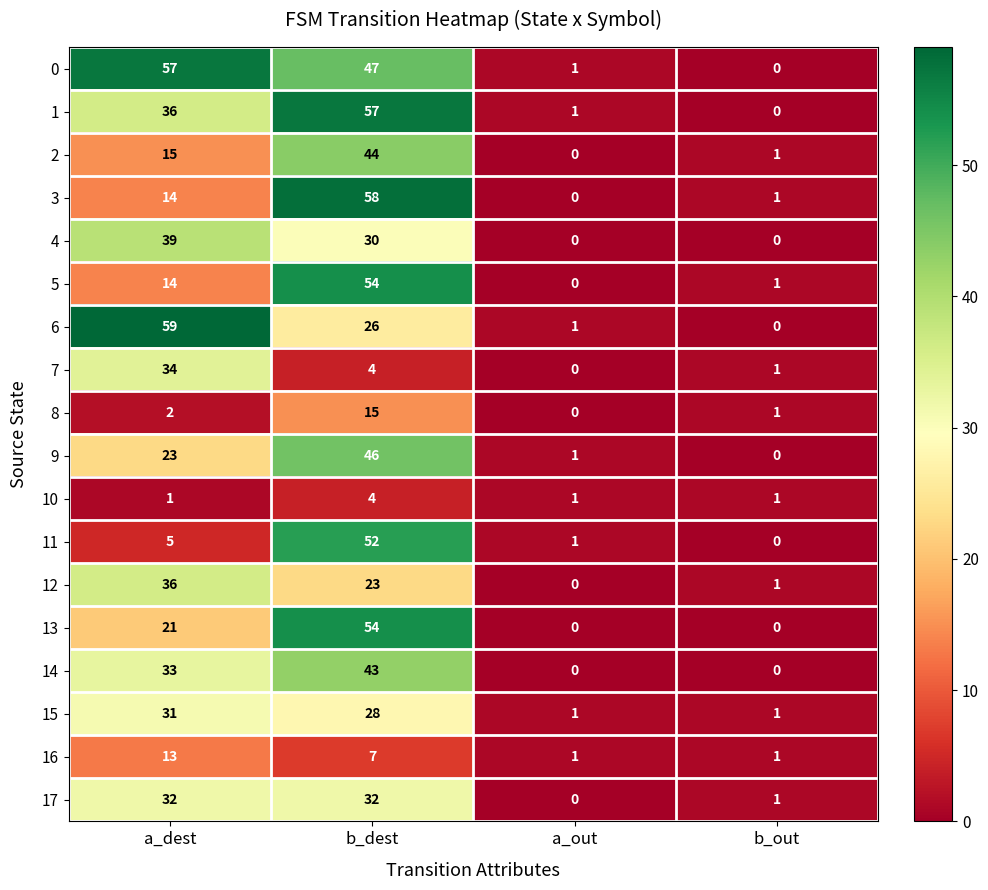

What is the spread (max minus min) of values at b_out?

1